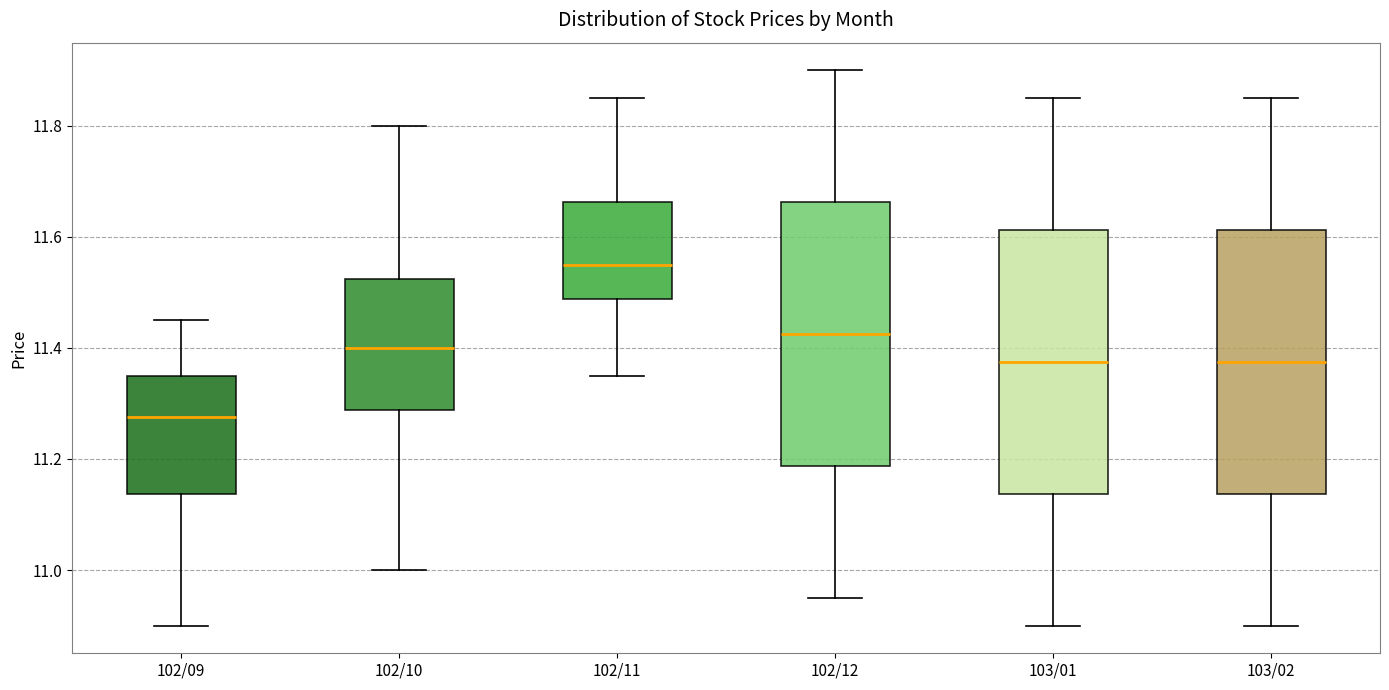

Which box has the lowest median line?

102/09